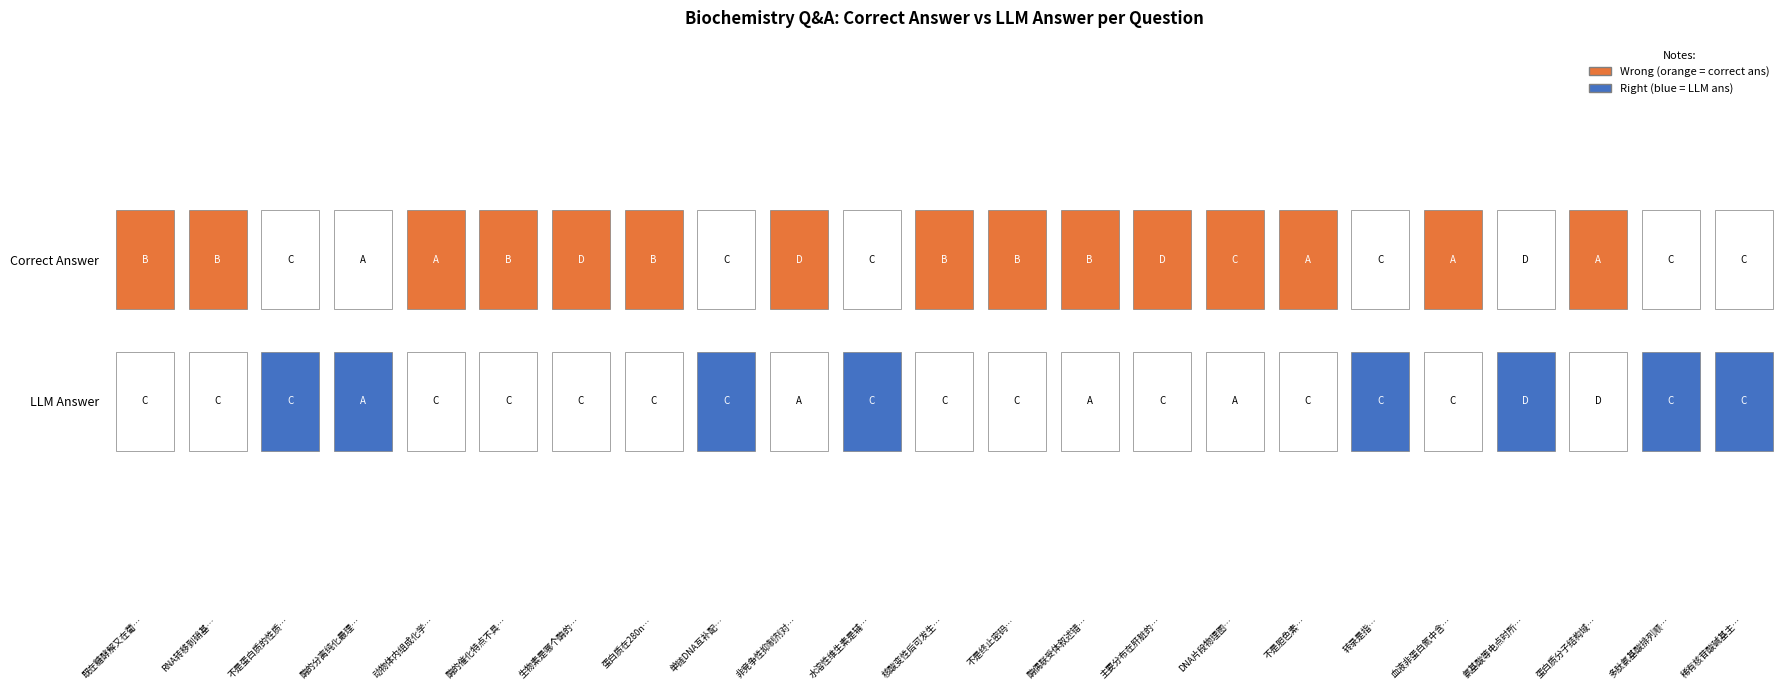

How many positive values are there?

8